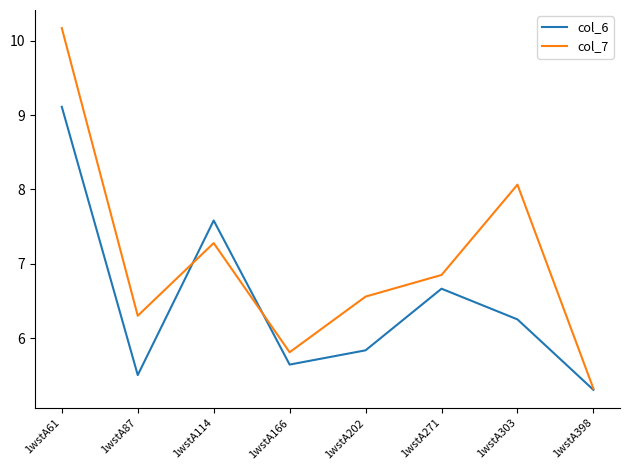

Rank the series by their maximum value, from highest to lowest.

col_7, col_6